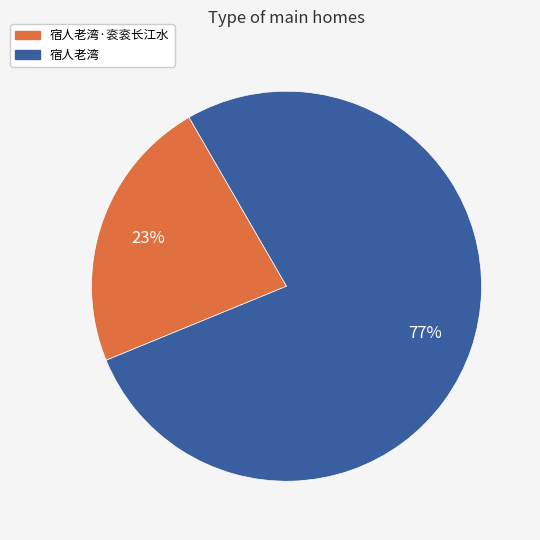

Count the number of slices in the pie.

2